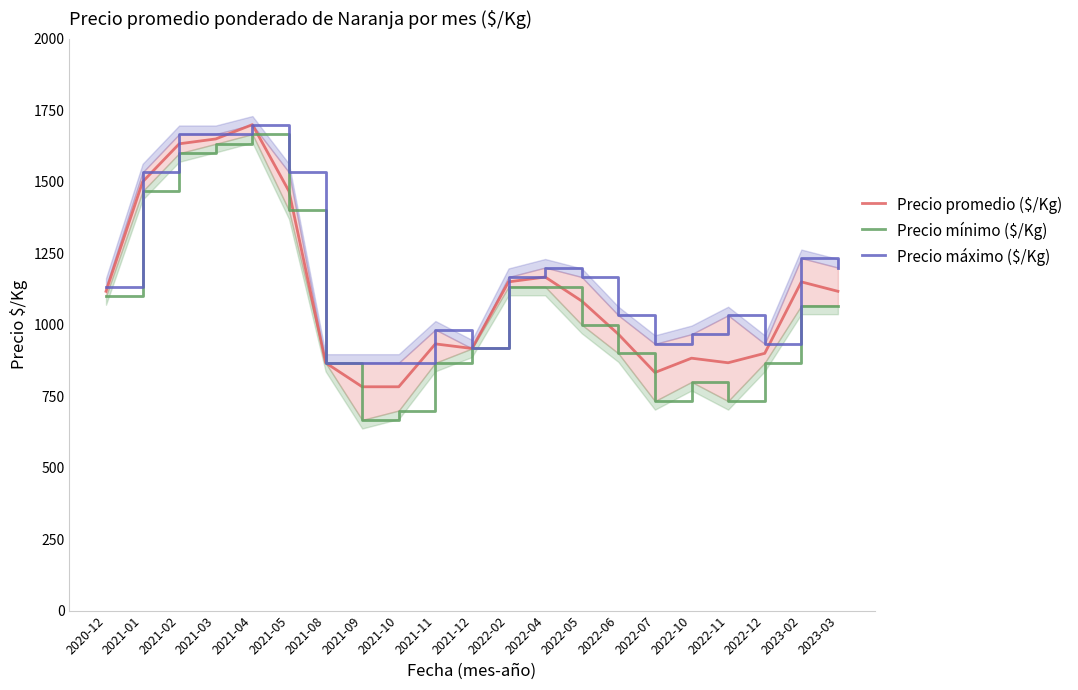

Reading right to left, list all the values displayed in this chart.

Precio promedio ($/Kg): 2023-03=1117	2023-02=1150	2022-12=900	2022-11=867	2022-10=883	2022-07=833	2022-06=967	2022-05=1083	2022-04=1167	2022-02=1150	2021-12=917	2021-11=933	2021-10=783	2021-09=783	2021-08=867	2021-05=1467	2021-04=1700	2021-03=1650	2021-02=1633	2021-01=1500	2020-12=1117
Precio mínimo ($/Kg): 2023-03=1067	2023-02=1067	2022-12=867	2022-11=733	2022-10=800	2022-07=733	2022-06=900	2022-05=1000	2022-04=1133	2022-02=1133	2021-12=917	2021-11=867	2021-10=700	2021-09=667	2021-08=867	2021-05=1400	2021-04=1667	2021-03=1633	2021-02=1600	2021-01=1467	2020-12=1100
Precio máximo ($/Kg): 2023-03=1200	2023-02=1233	2022-12=933	2022-11=1033	2022-10=967	2022-07=933	2022-06=1033	2022-05=1167	2022-04=1200	2022-02=1167	2021-12=917	2021-11=983	2021-10=867	2021-09=867	2021-08=867	2021-05=1533	2021-04=1700	2021-03=1667	2021-02=1667	2021-01=1533	2020-12=1133